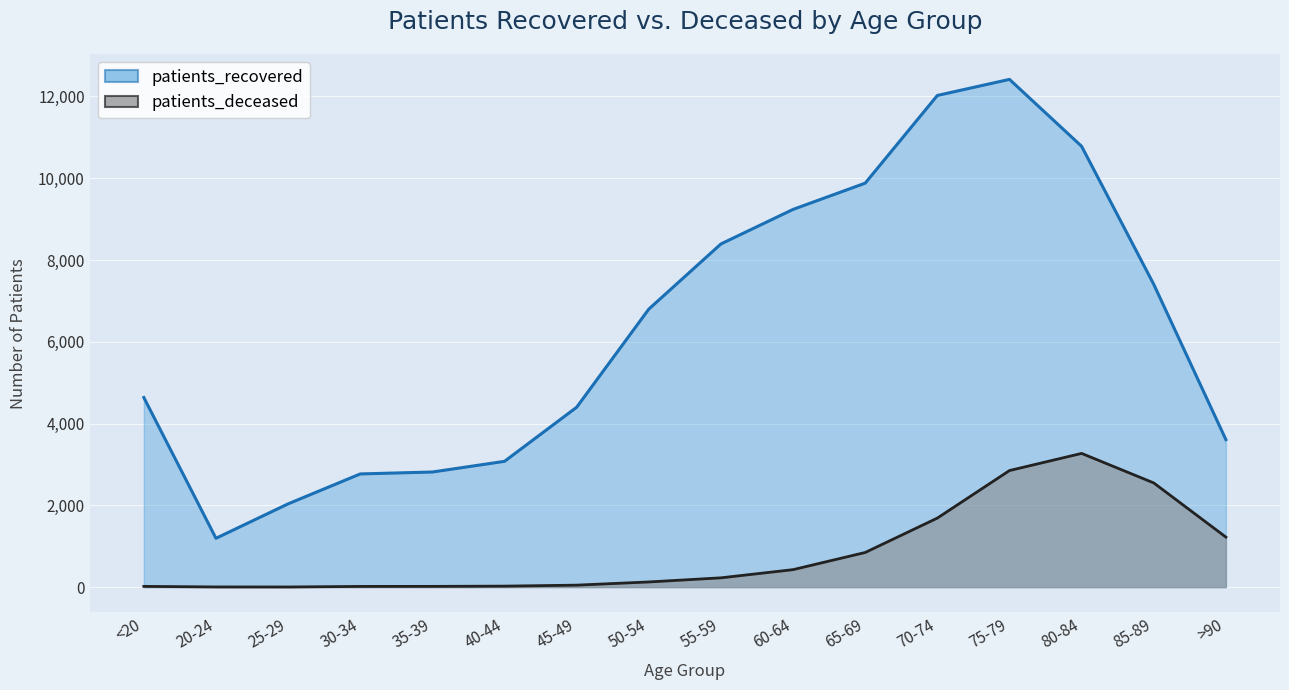

List the series in order of their peak value, lowest first.

patients_deceased, patients_recovered